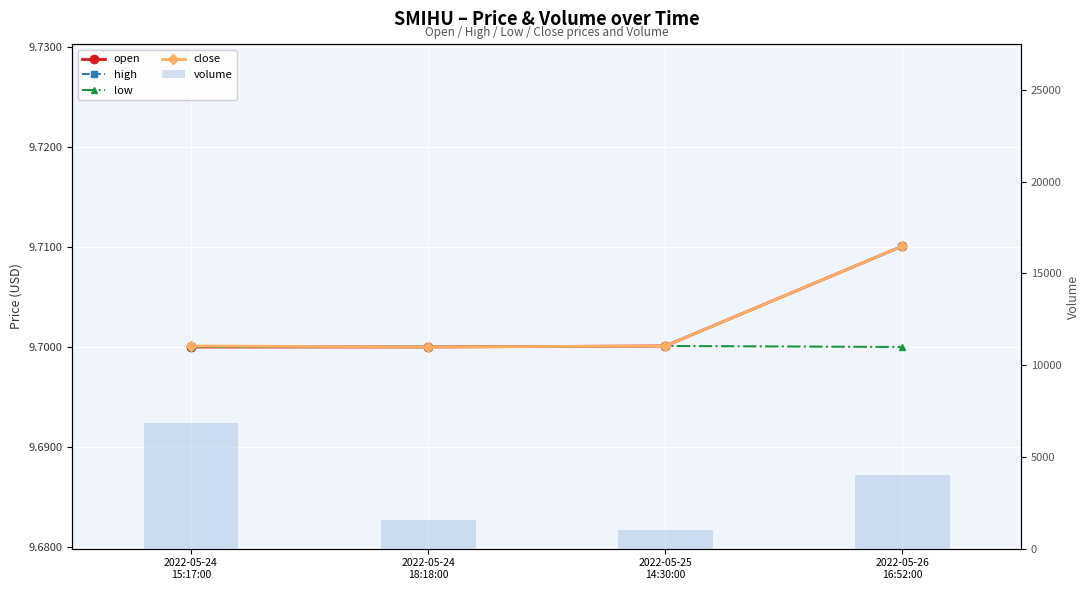

What is the maximum value for open?

9.7